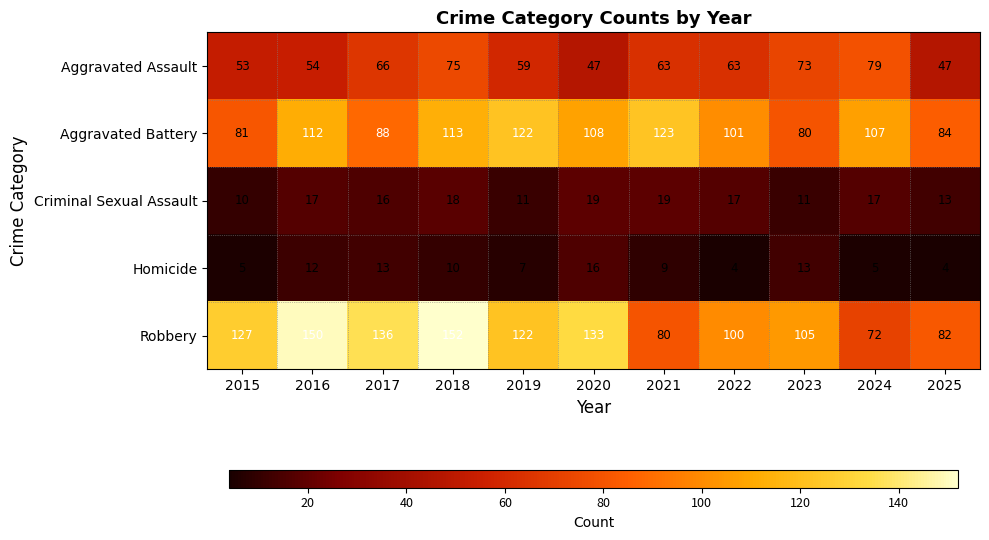

Is it true that Criminal Sexual Assault equals 16 at 2017?

True